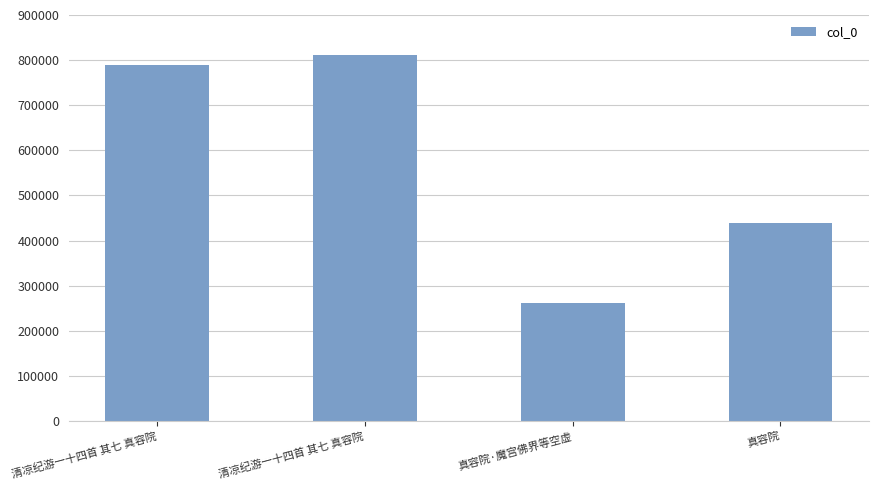

Reading left to right, transcribe all the data shown in this chart.

788120	810429	261121	438488